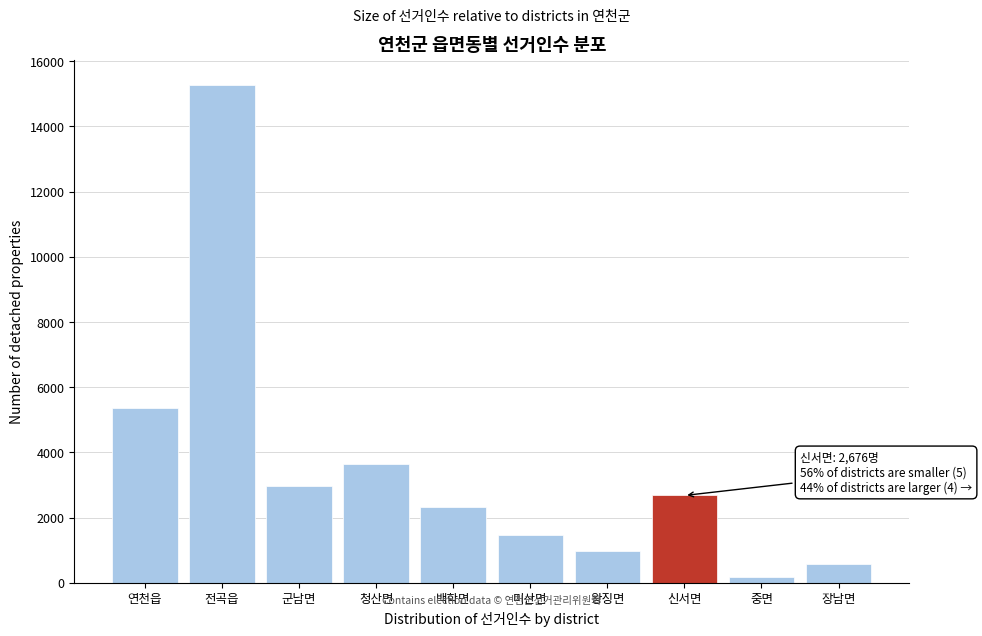

Reading left to right, extract all data points from this chart.

5360	15274	2977	3648	2315	1477	976	2676	177	585